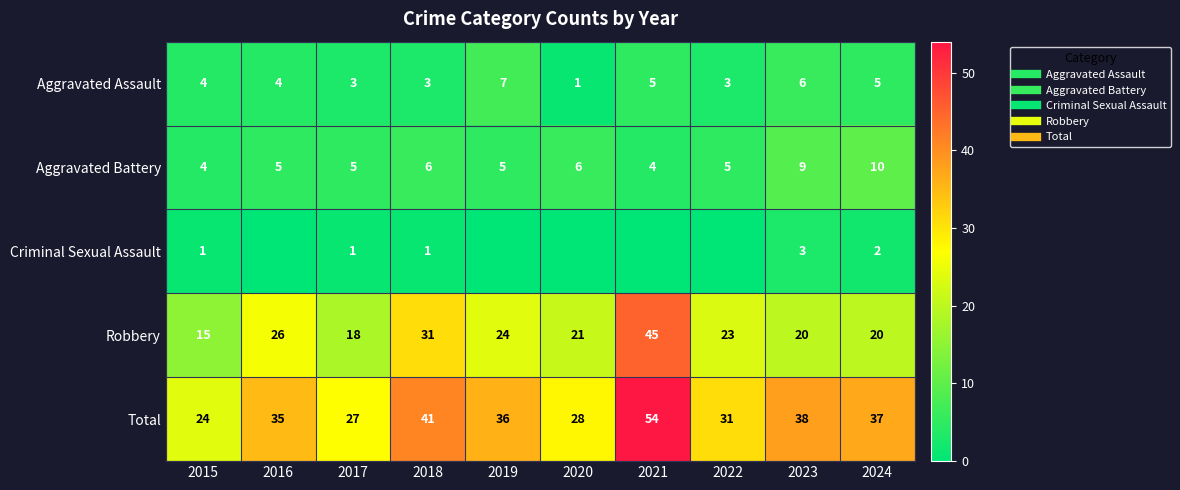

What is the difference between the maximum and minimum values in the Aggravated Battery series?

6